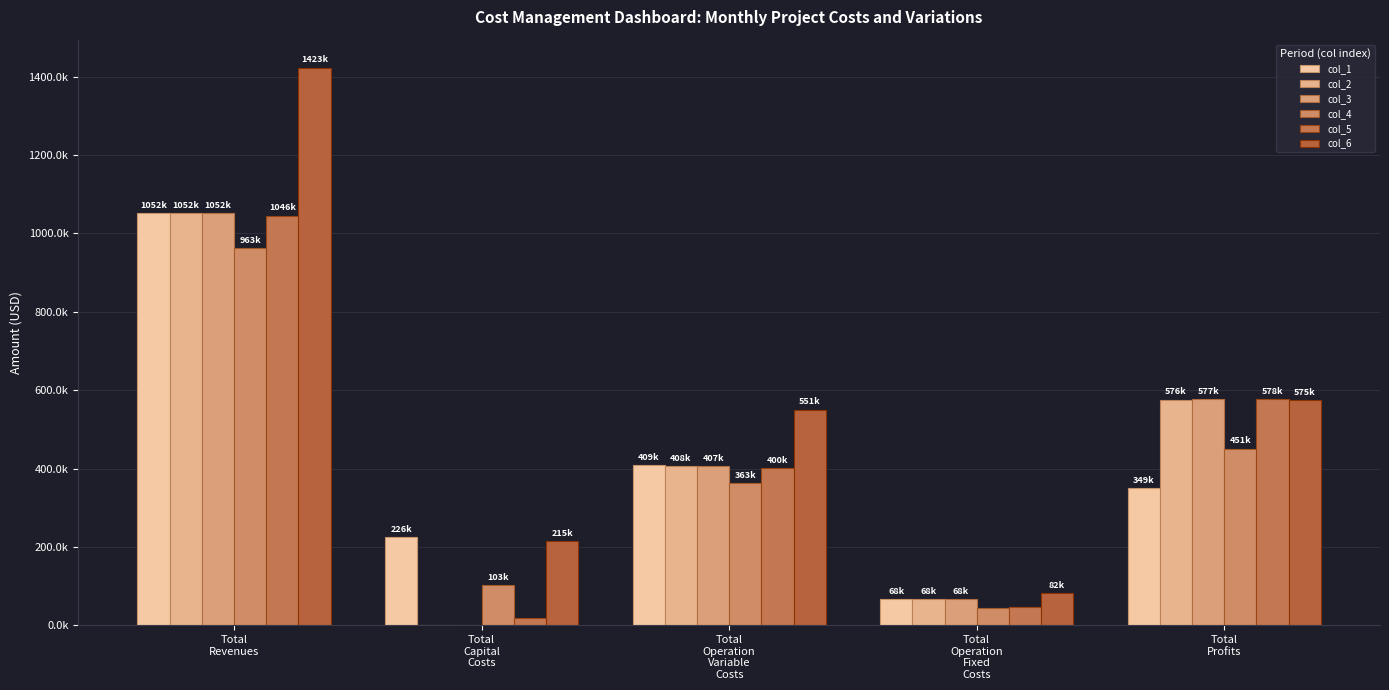

What is the maximum value for col_4?

963389.8